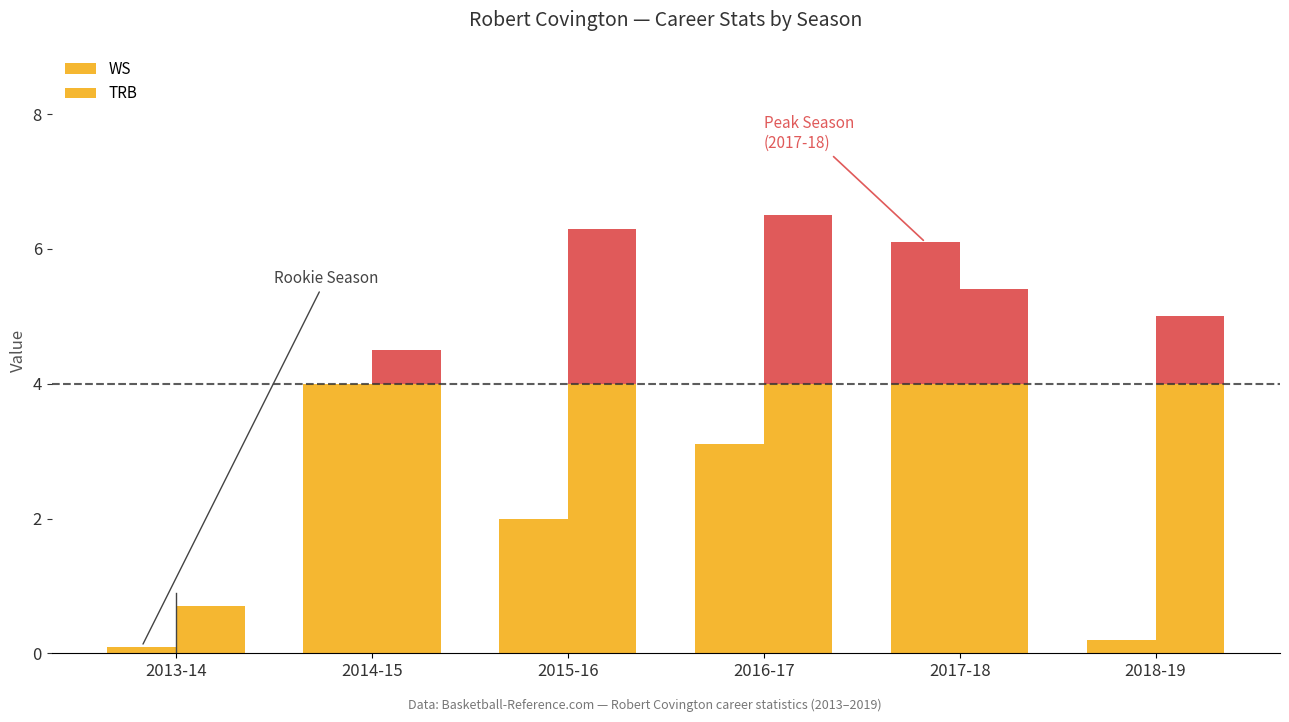

The value of TRB at 2017-18 is 3.6. True or false?

False